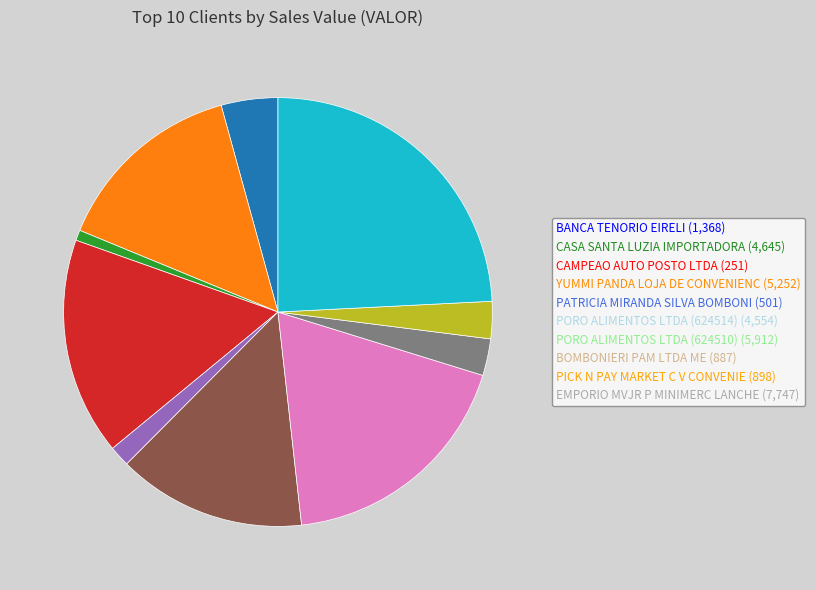

Is the sum of CASA SANTA LUZIA IMPORTADORA and PICK N PAY MARKET C V CONVENIE greater than half?

No